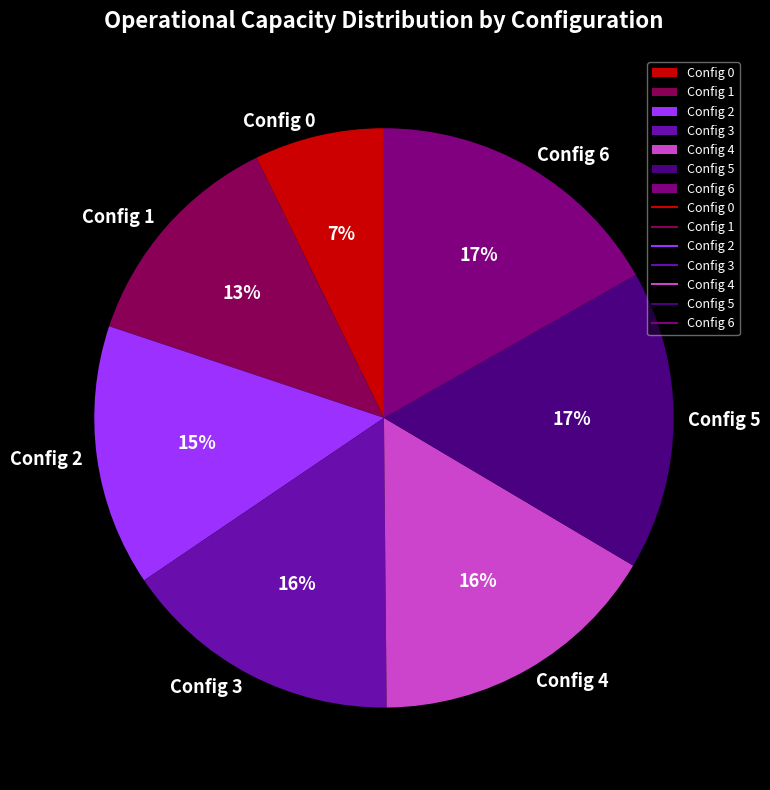

Is it true that Config 4 is 6% of the pie?

False